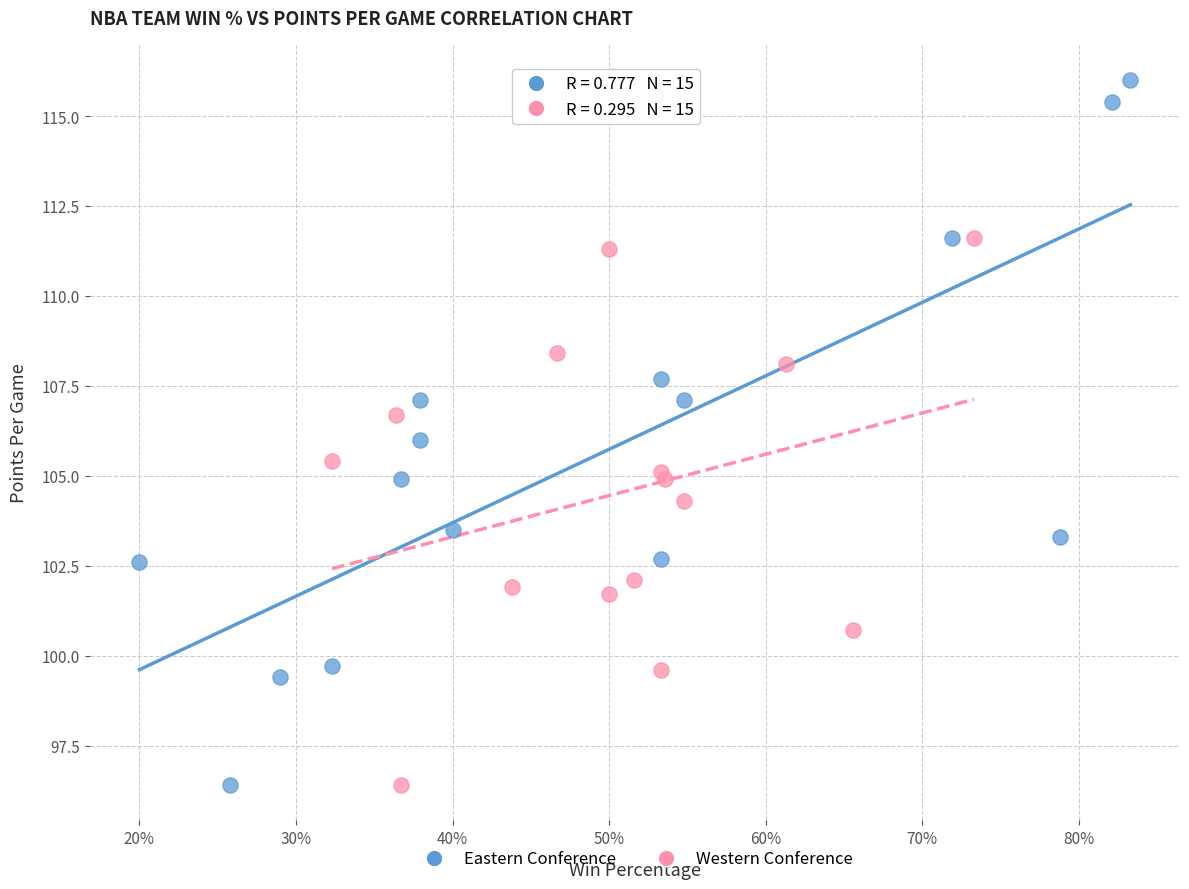

Which series reaches the maximum Y coordinate?

Eastern Conference